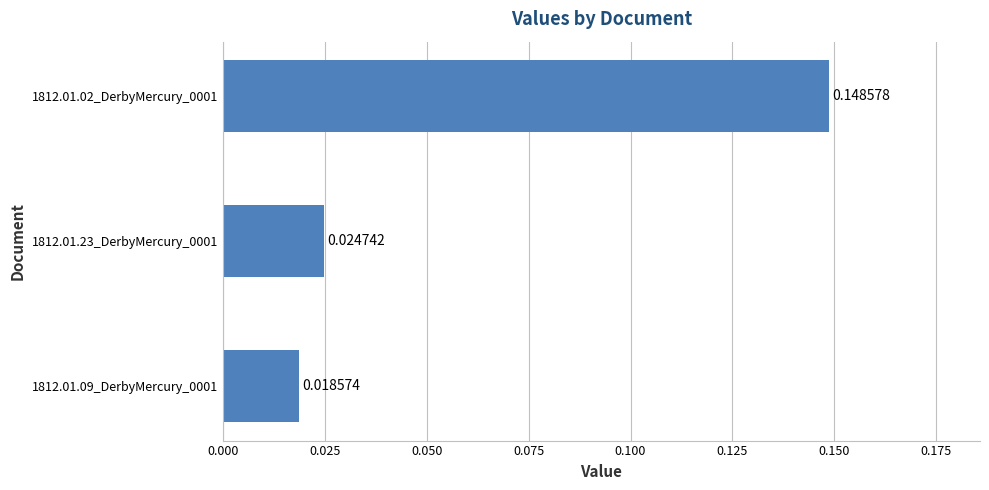

What is the change in value from 1812.01.09_DerbyMercury_0001 to 1812.01.02_DerbyMercury_0001?

+0.1